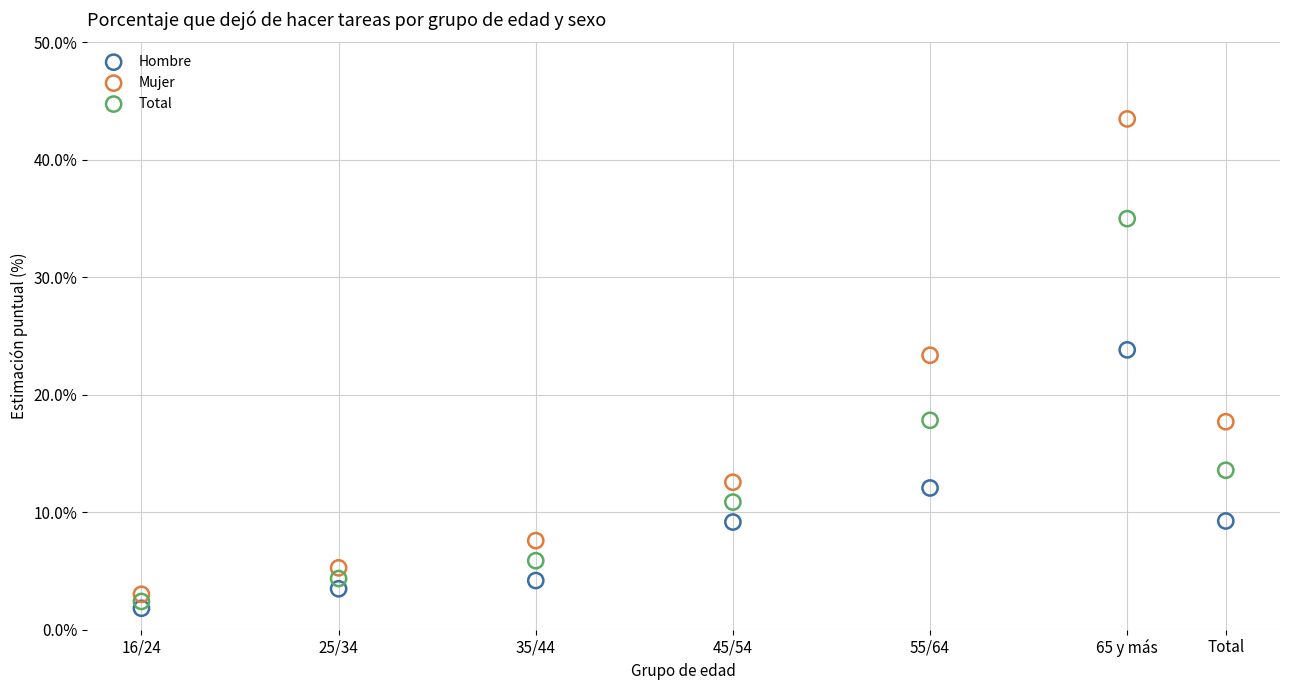

What are all the series names shown in the legend?

Hombre, Mujer, Total